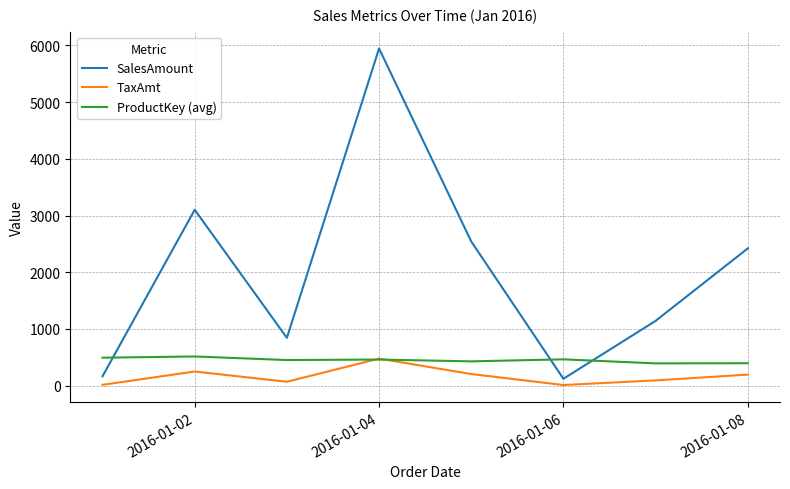

Which series has the largest total across all categories?

SalesAmount